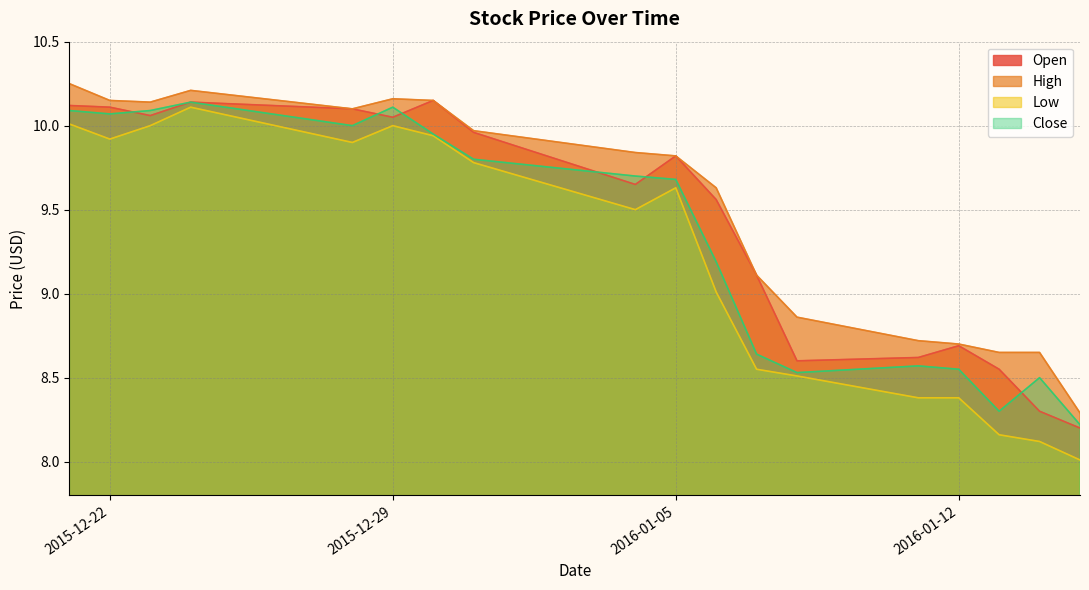

What is the spread (max minus min) of values at 2015-12-22?

0.2